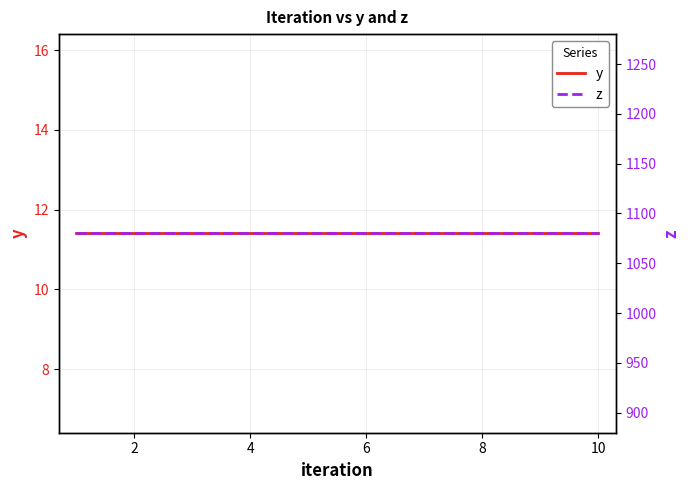

True or false: y has a value of 11.4 at 8.

True